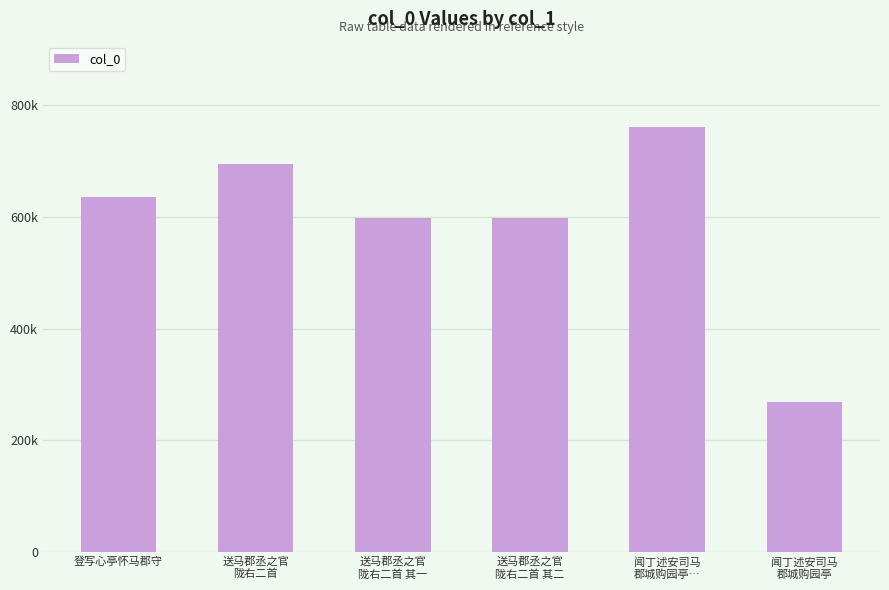

What is the sum of the values at 闻丁述安司马
郡城购园亭 and 闻丁述安司马
郡城购园亭…?

1031371